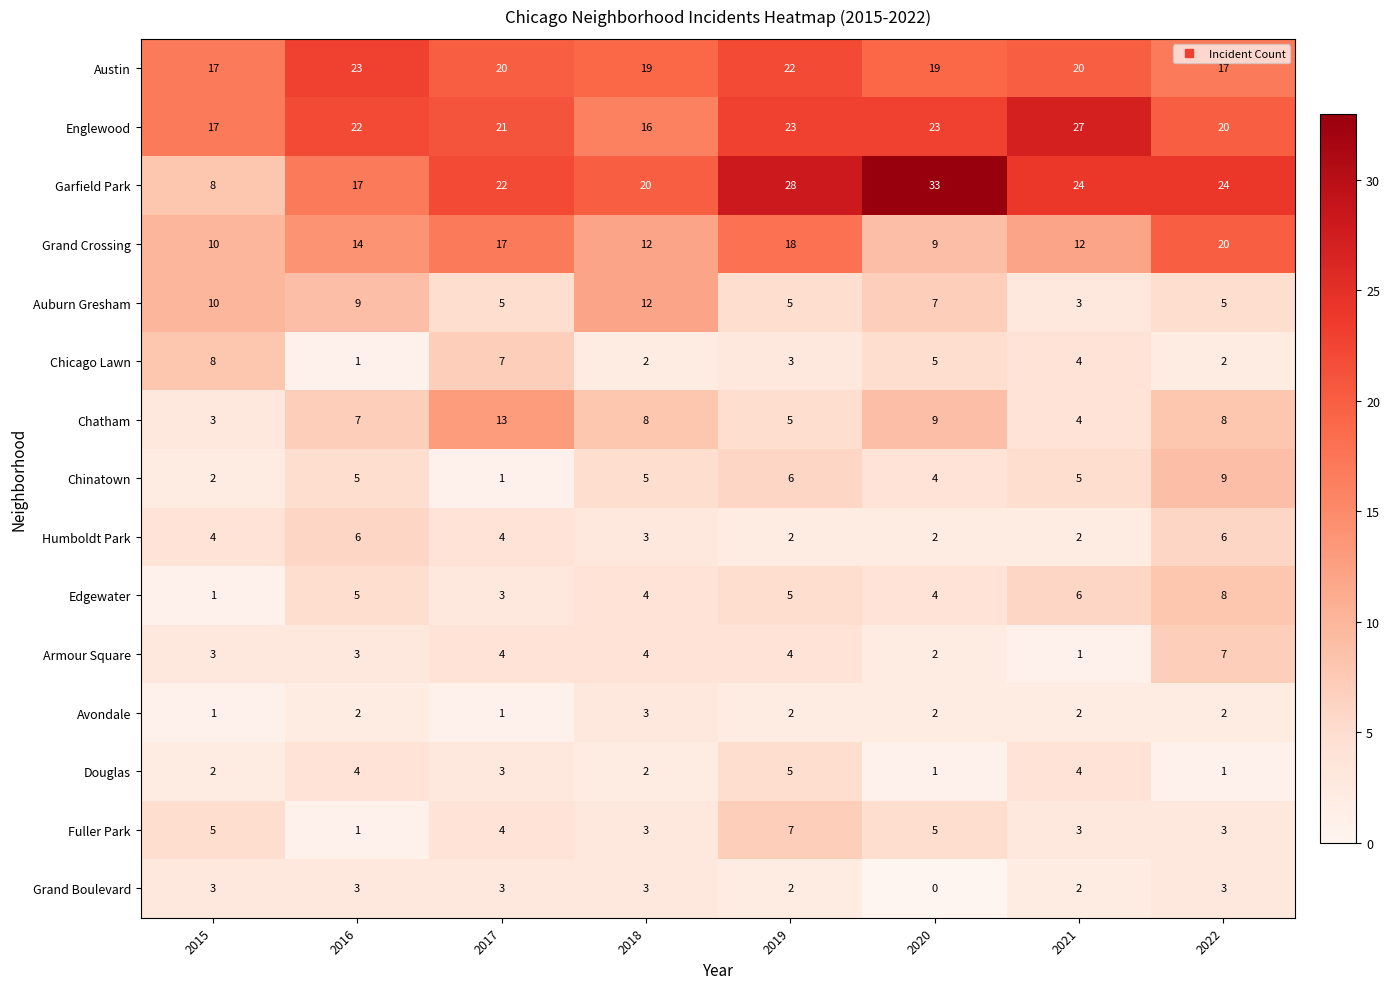

What is the total value across all series at 2019?

137